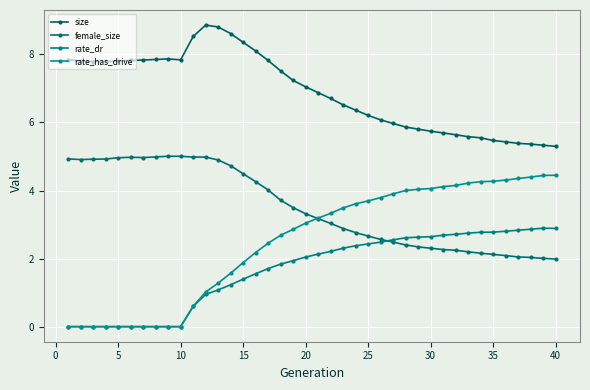

Which series has the largest range (max minus min)?

rate_has_drive